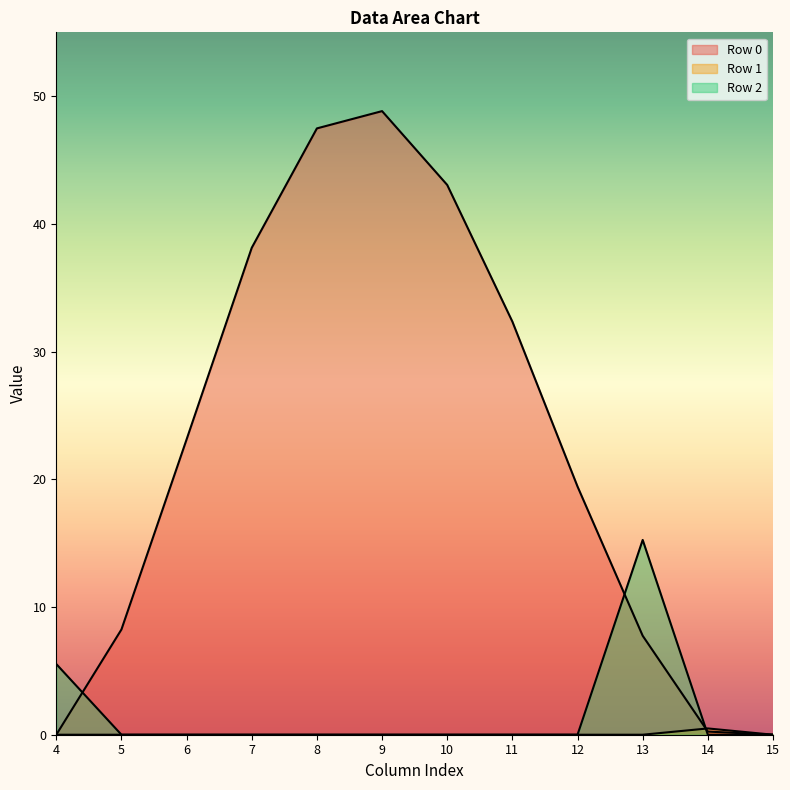

Reading left to right, extract all data points from this chart.

Row 0: 4=0.0	5=8.2	6=23.1	7=38.1	8=47.5	9=48.8	10=43.0	11=32.3	12=19.4	13=7.7	14=0.2	15=0.0
Row 1: 4=0.0	5=0.0	6=0.0	7=0.0	8=0.0	9=0.0	10=0.0	11=0.0	12=0.0	13=0.0	14=0.5	15=0.0
Row 2: 4=5.5	5=0.0	6=0.0	7=0.0	8=0.0	9=0.0	10=0.0	11=0.0	12=0.0	13=15.3	14=0.0	15=0.0